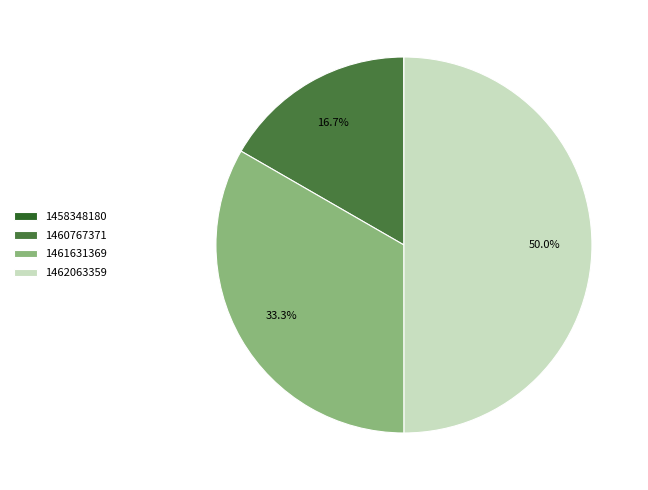

Is 1461631369 the majority of the pie?

No